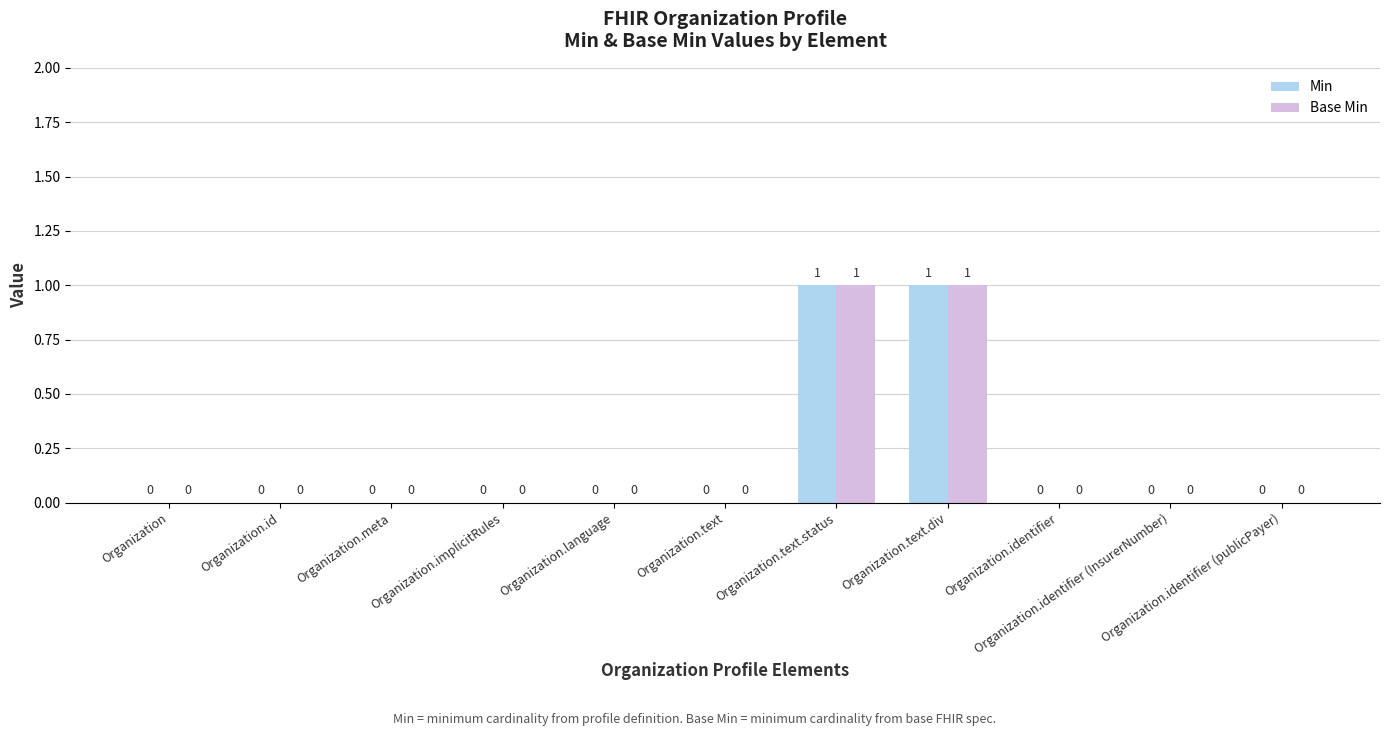

How many Base Min values are between 0 and 1?

11